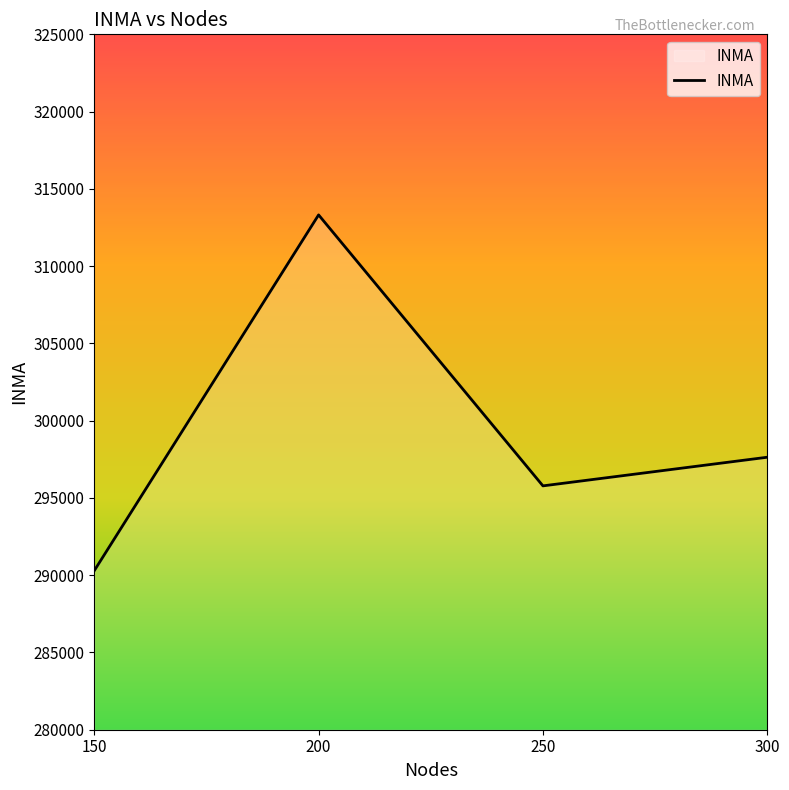

List the labels in order of value, largest first.

200, 300, 250, 150